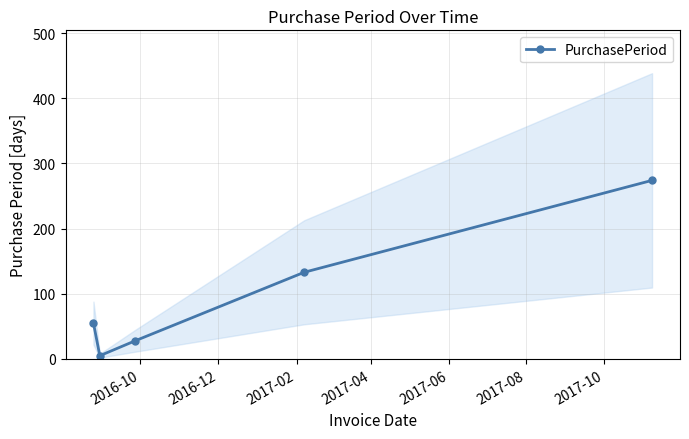

What is the smallest value displayed?

5